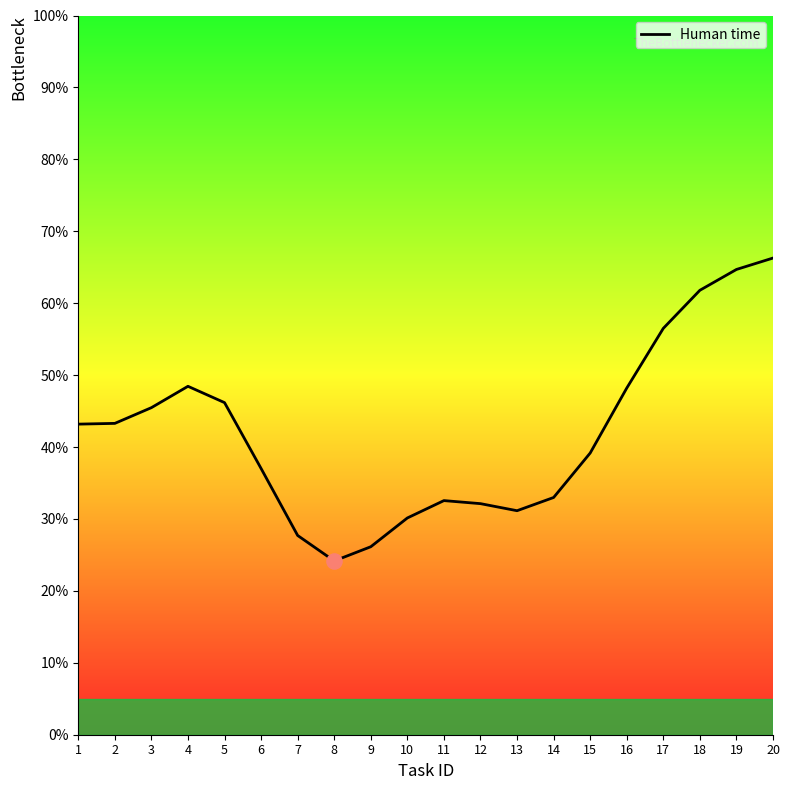

Which has a higher value, 15 or 5?

5